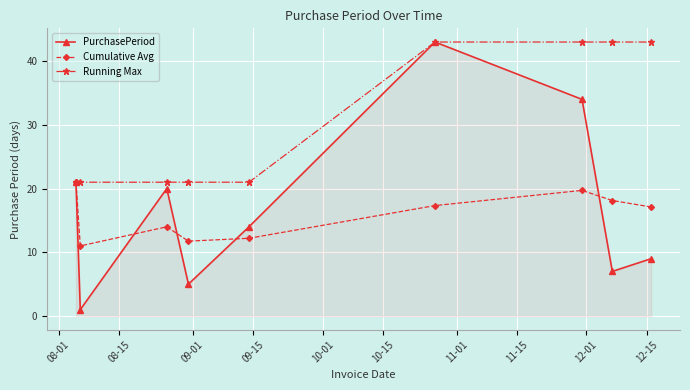

Does the chart have visible grid lines?

Yes